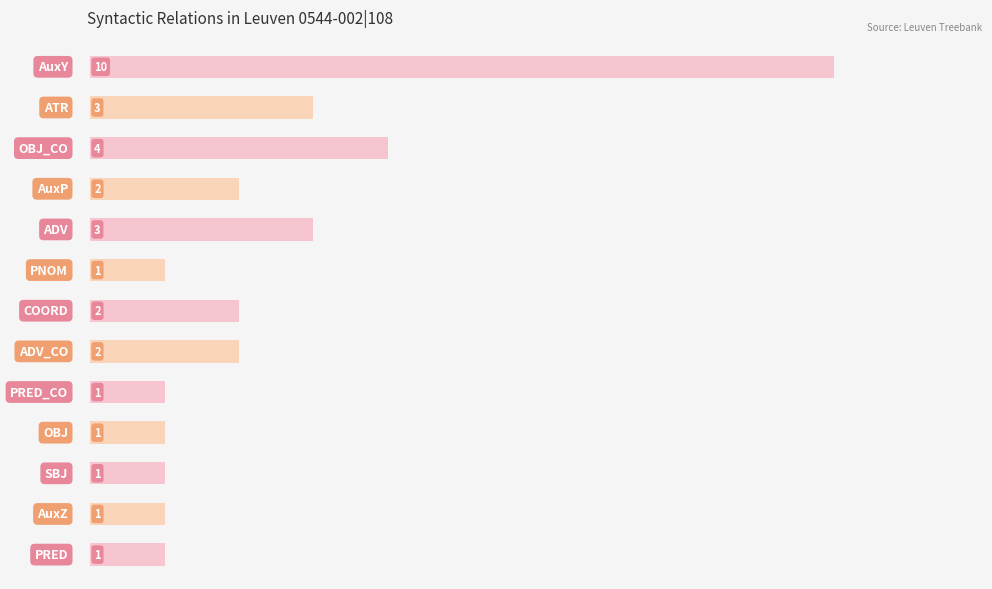

Reading top to bottom, what are all the values shown in this chart?

10	3	4	2	3	1	2	2	1	1	1	1	1